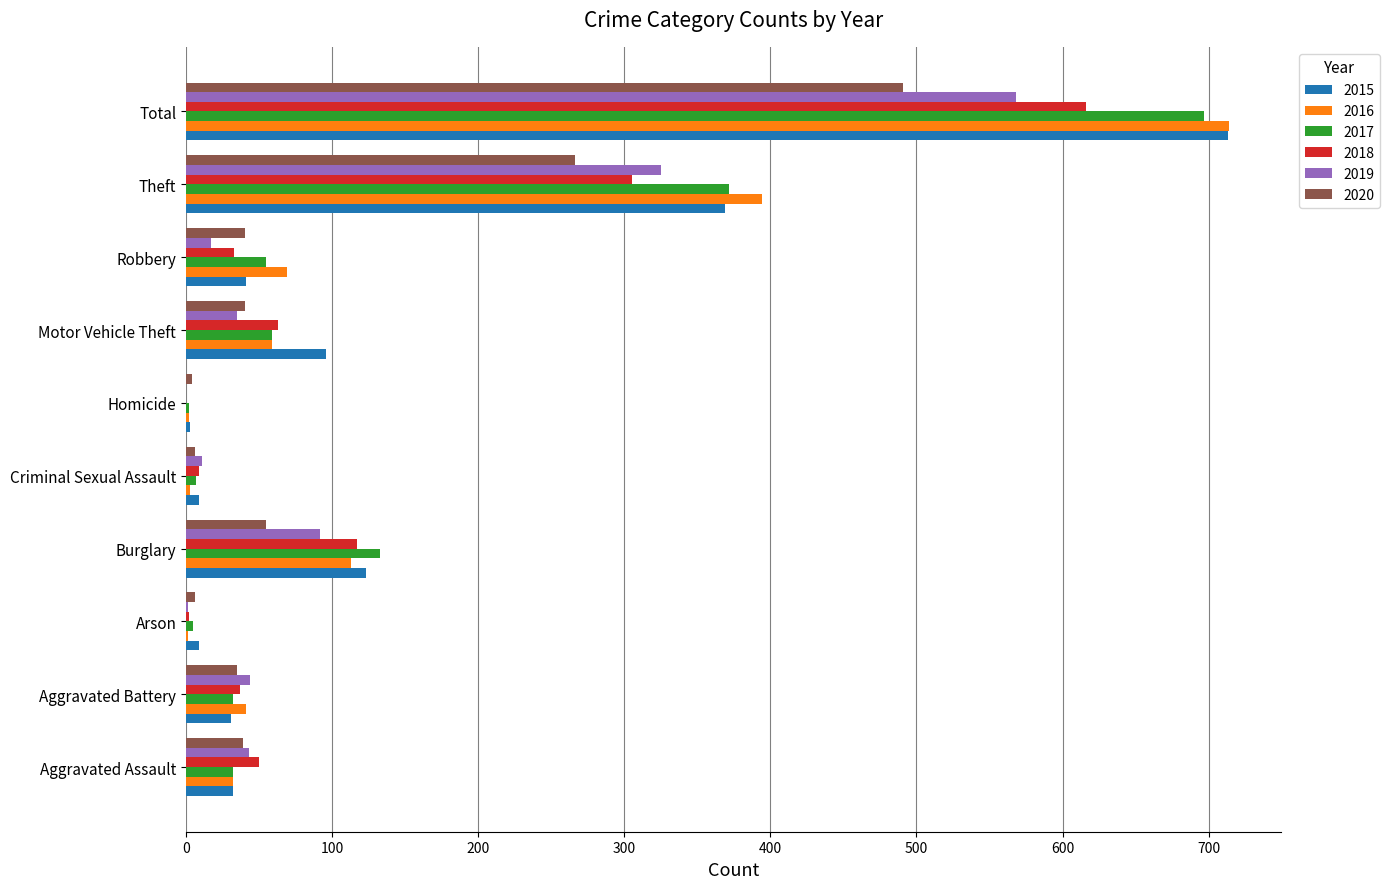

What is the highest value of the 2020 series?

491